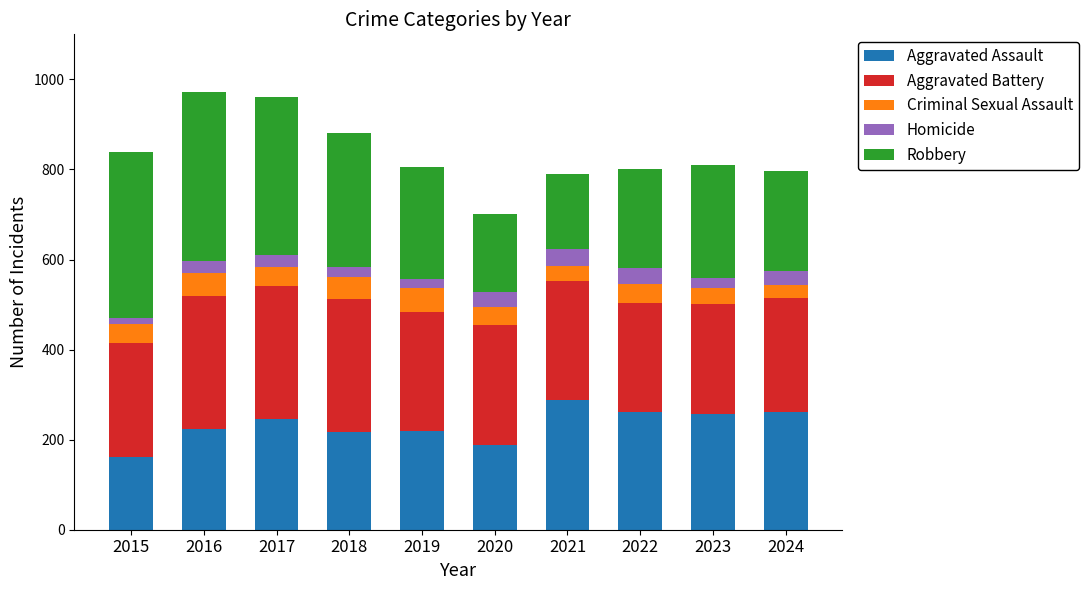

At which label does Aggravated Assault reach its peak?

2021